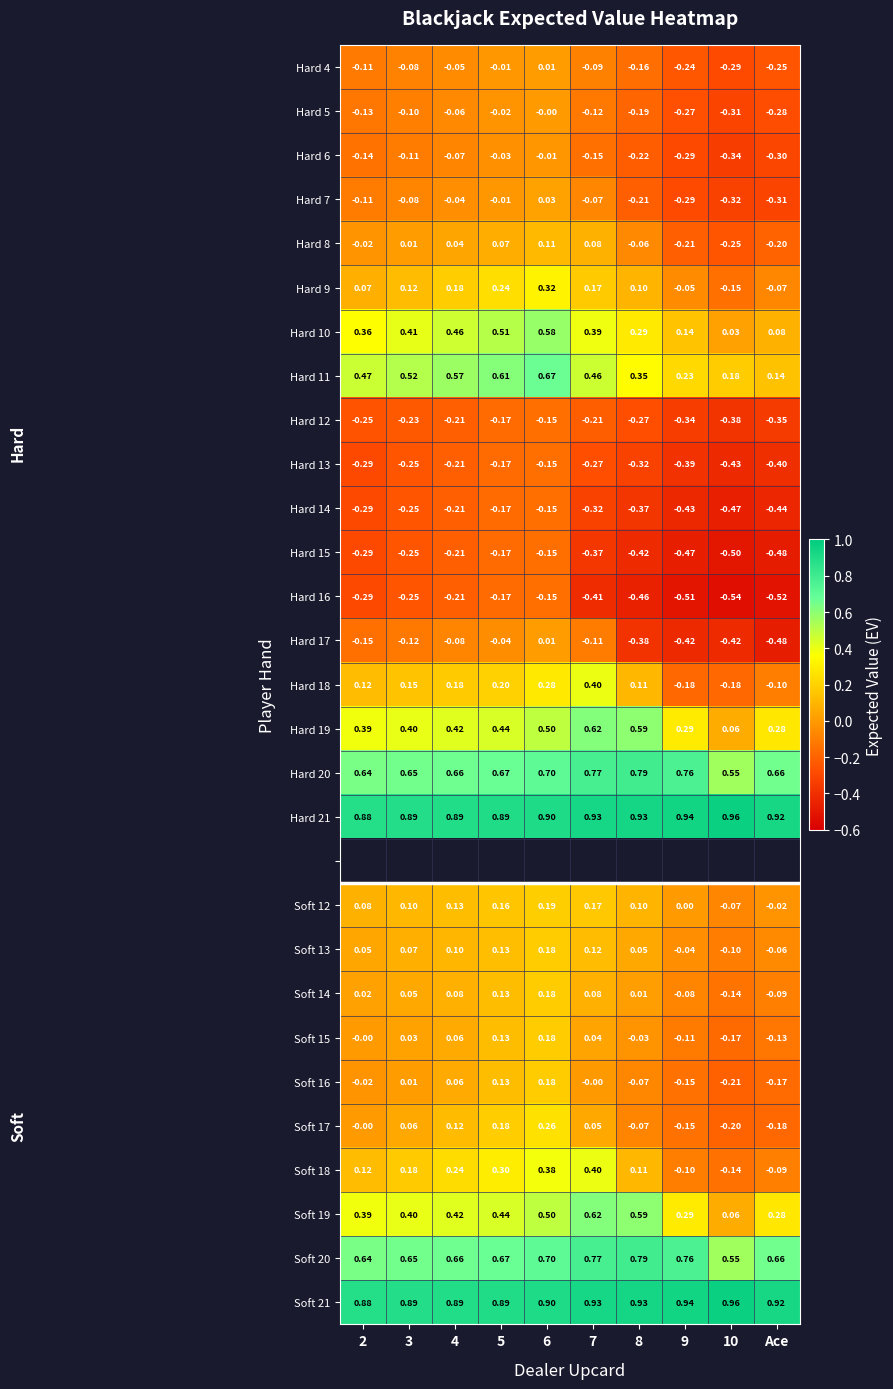

How many values in the Soft 18 series are below 0?

3